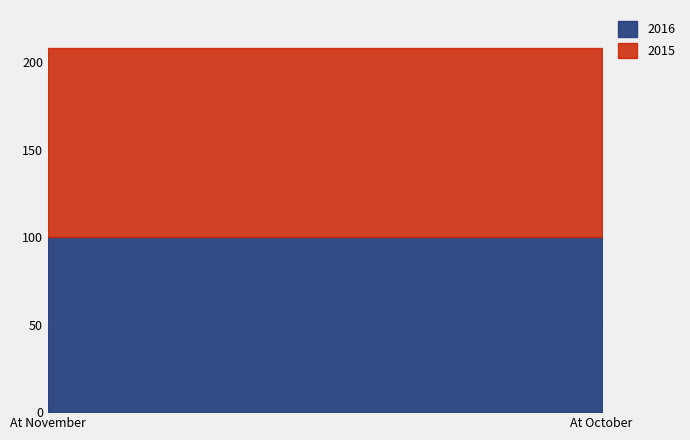

What are all the series names shown in the legend?

2016, 2015